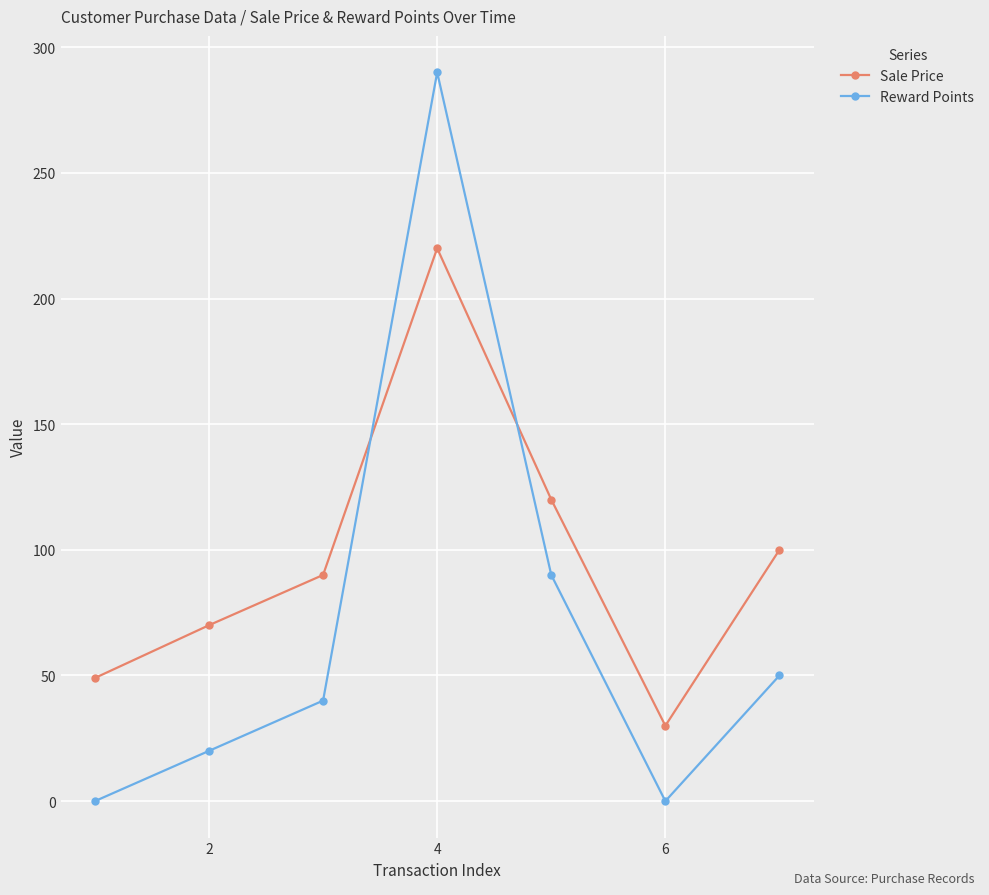

What is the difference between the maximum and minimum values in the Sale Price series?

190